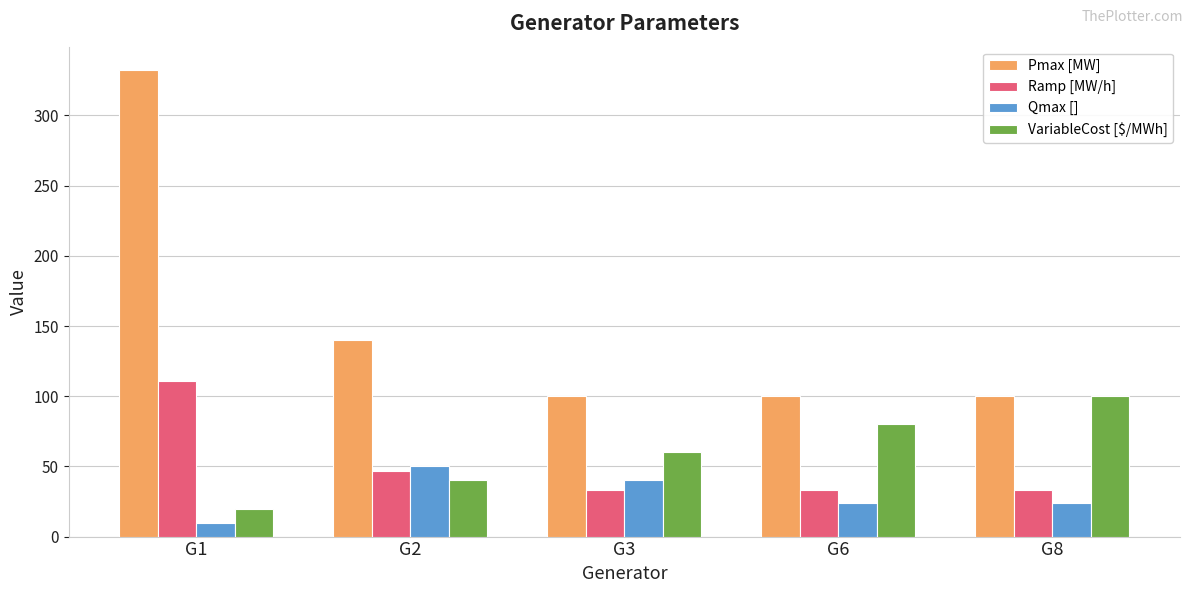

What is the sum of the VariableCost [$/MWh] values at G2 and G8?

140.0